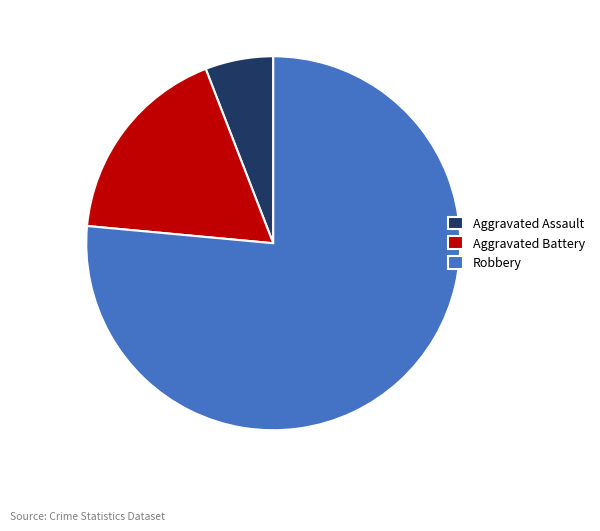

Is the sum of Aggravated Assault and Robbery greater than half?

Yes